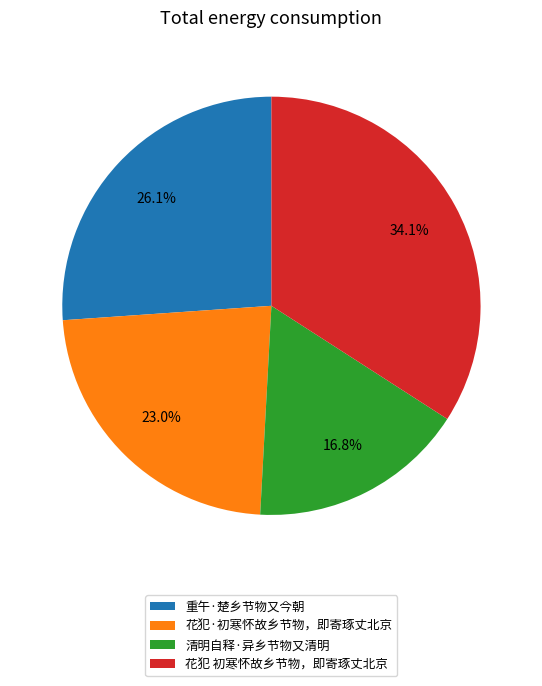

To the nearest percent, what is the difference between the 清明自释·异乡节物又清明 and 花犯·初寒怀故乡节物，即寄琢丈北京 slice percentages?

6%